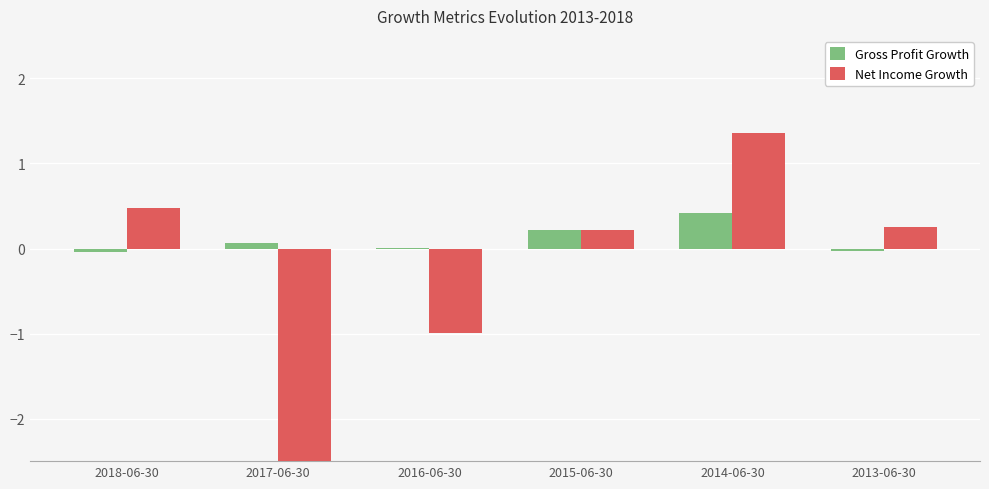

What is the greatest value displayed?

1.4